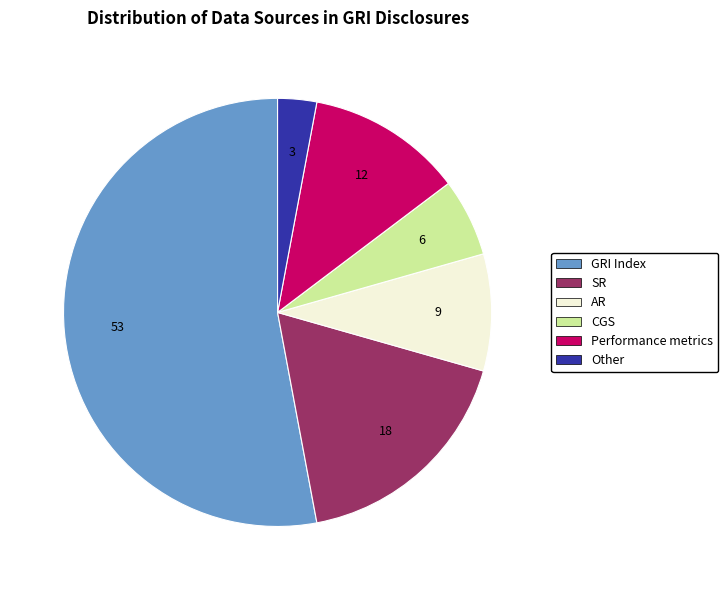

Which has a higher value, AR or CGS?

AR